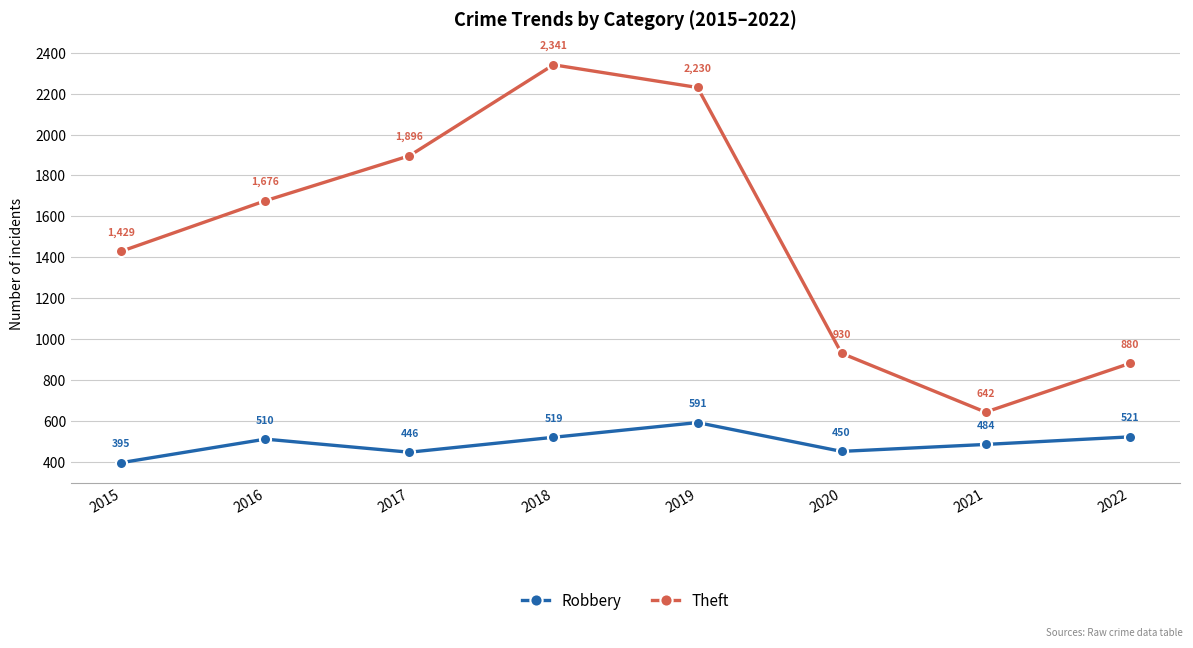

How many series are shown in this chart?

2